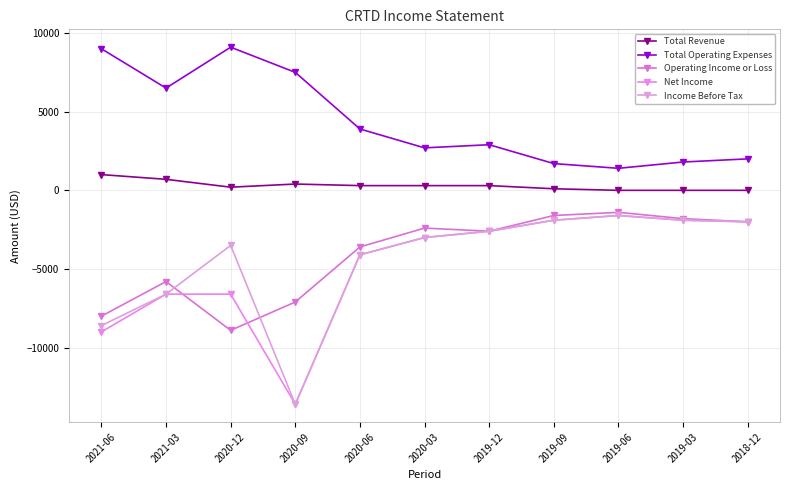

At which category does Net Income reach its first local valley?

2020-09